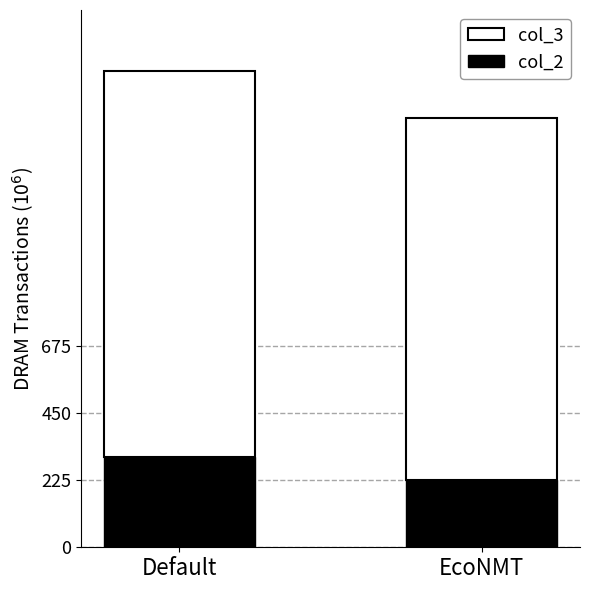

True or false: col_2 has a value of 104 at Default.

False